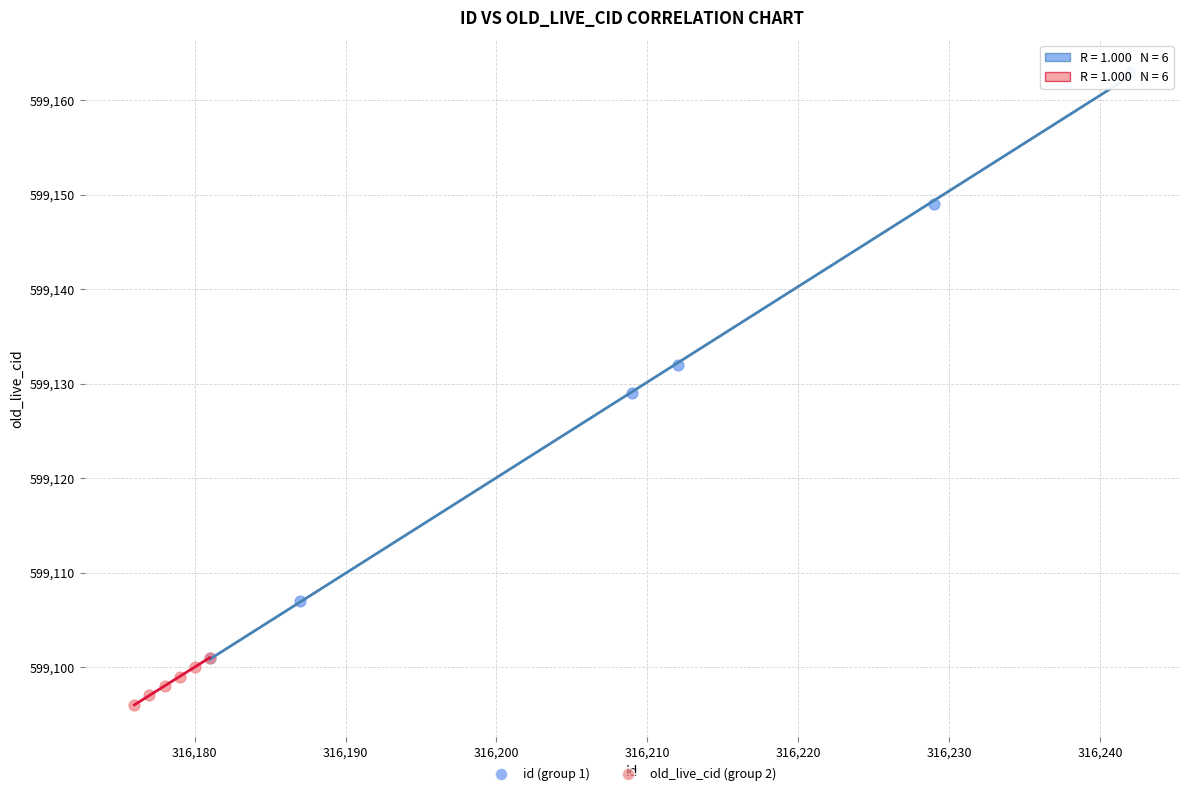

Which series has the largest Y range (max minus min)?

id (group 1)